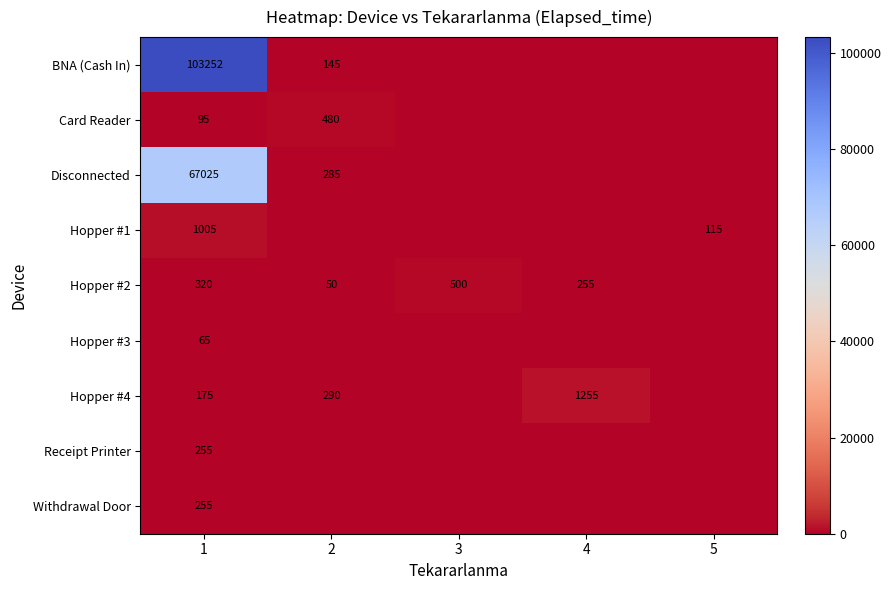

What is the difference between the highest and lowest values at 1?

103187